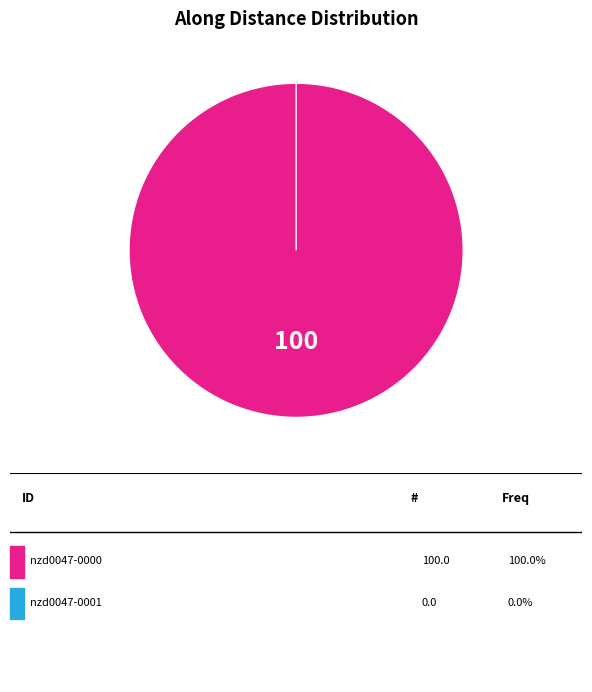

To the nearest percent, what is the average slice percentage?

50%